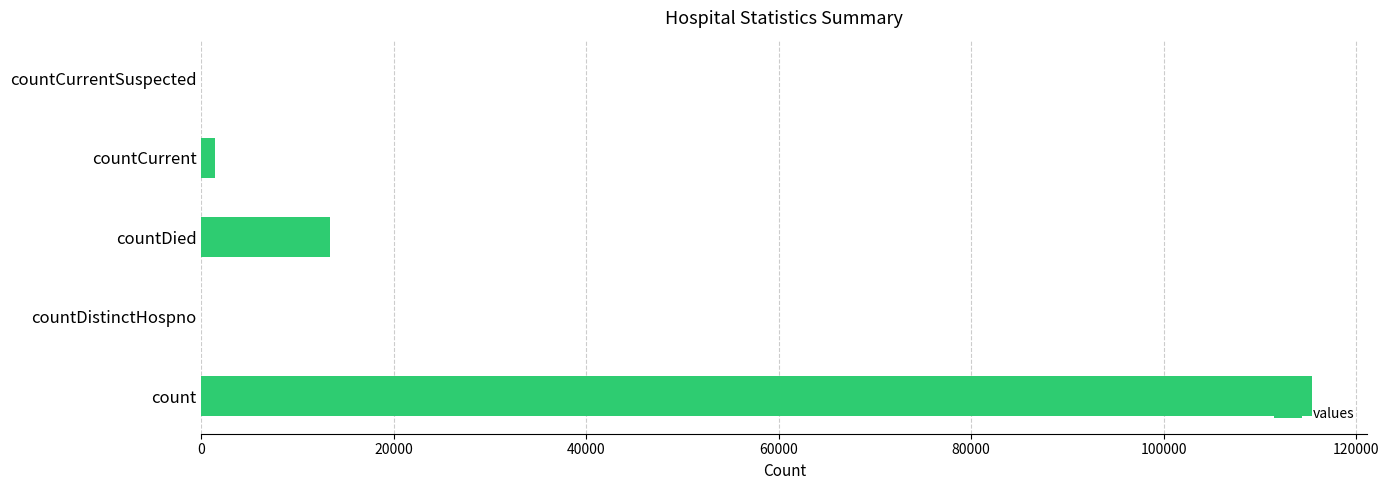

The value at count is 70279. True or false?

False